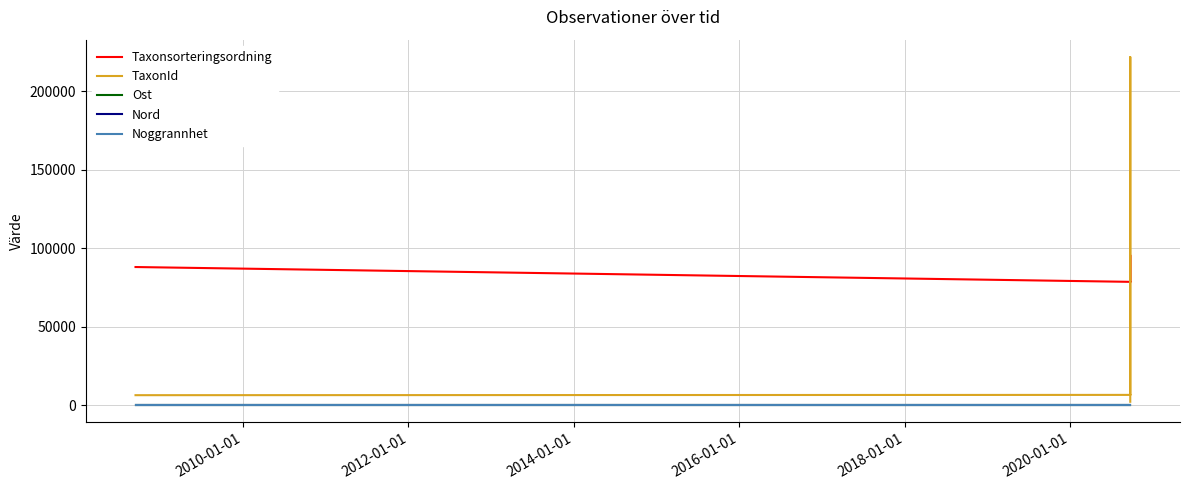

How many lines are shown in the chart?

5